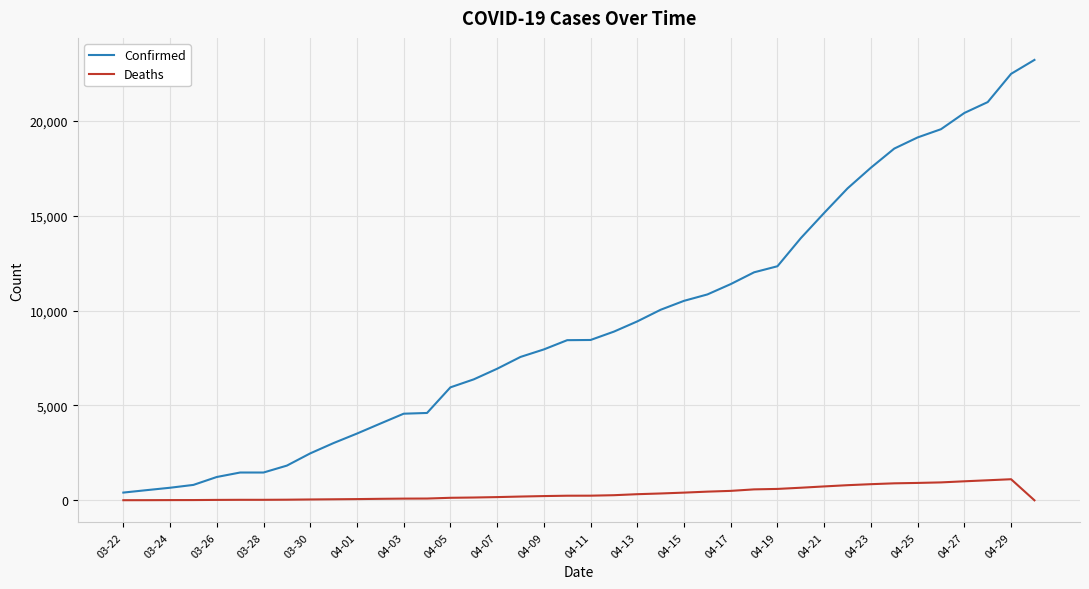

Rank the series by their average value, from lowest to highest.

Deaths, Confirmed